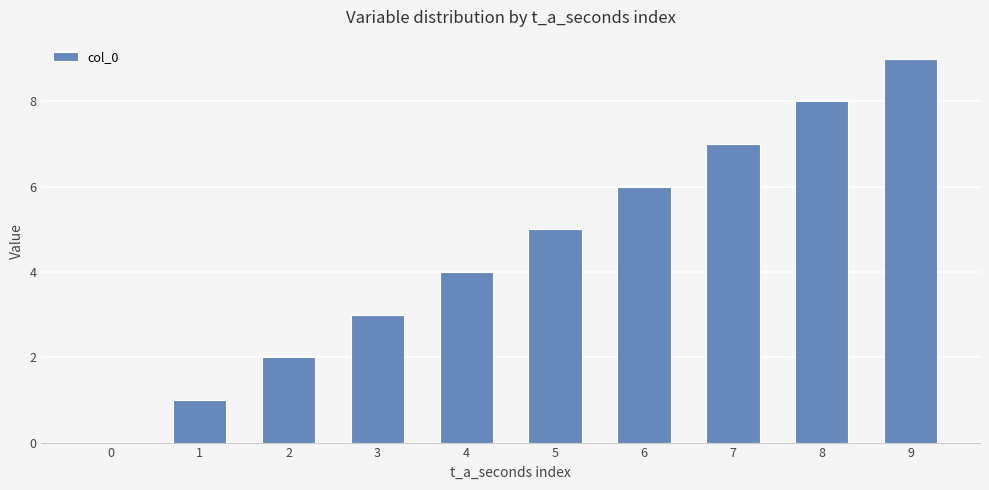

Is it true that the value at 4 is 4?

True